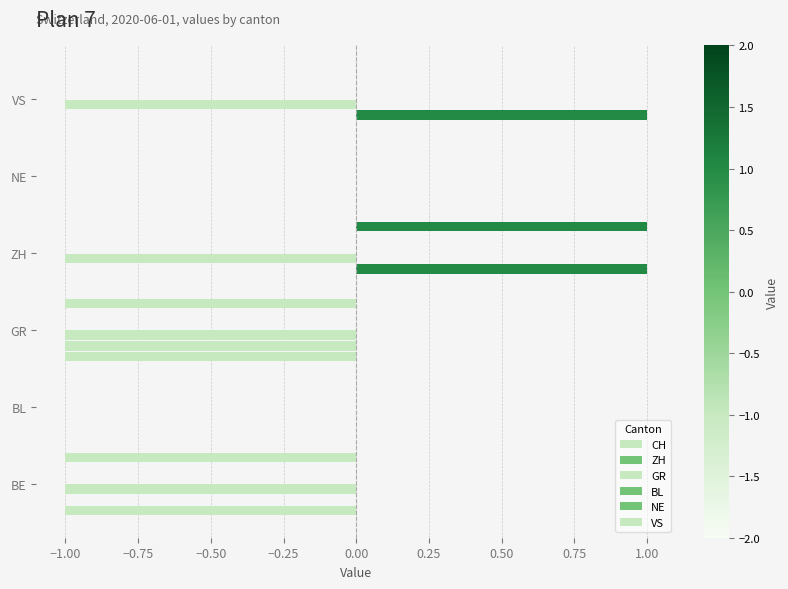

Count the GR values in the range -1 to 0.

6